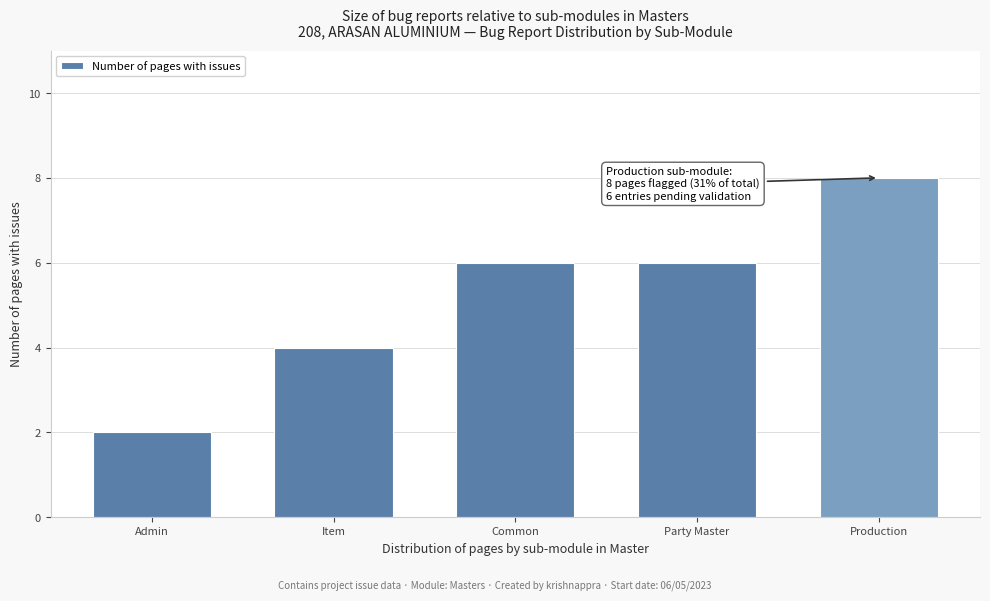

Reading left to right, list all the values displayed in this chart.

Admin=2	Item=4	Common=6	Party Master=6	Production=8